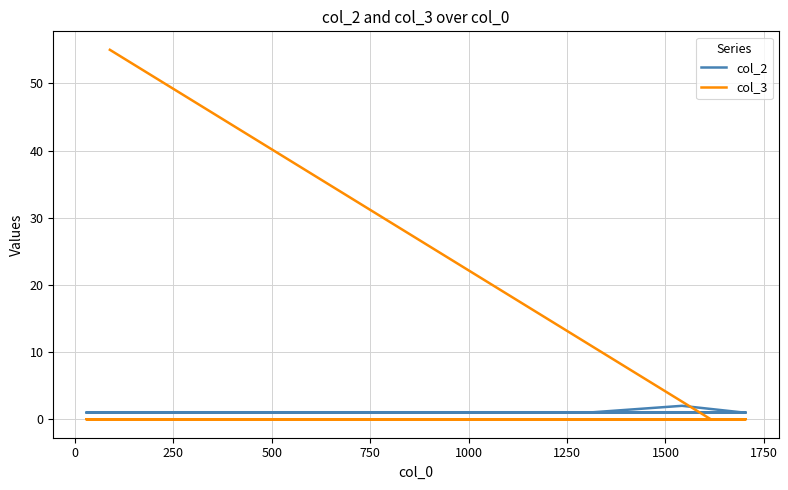

What is the sum of all col_2 values?

10